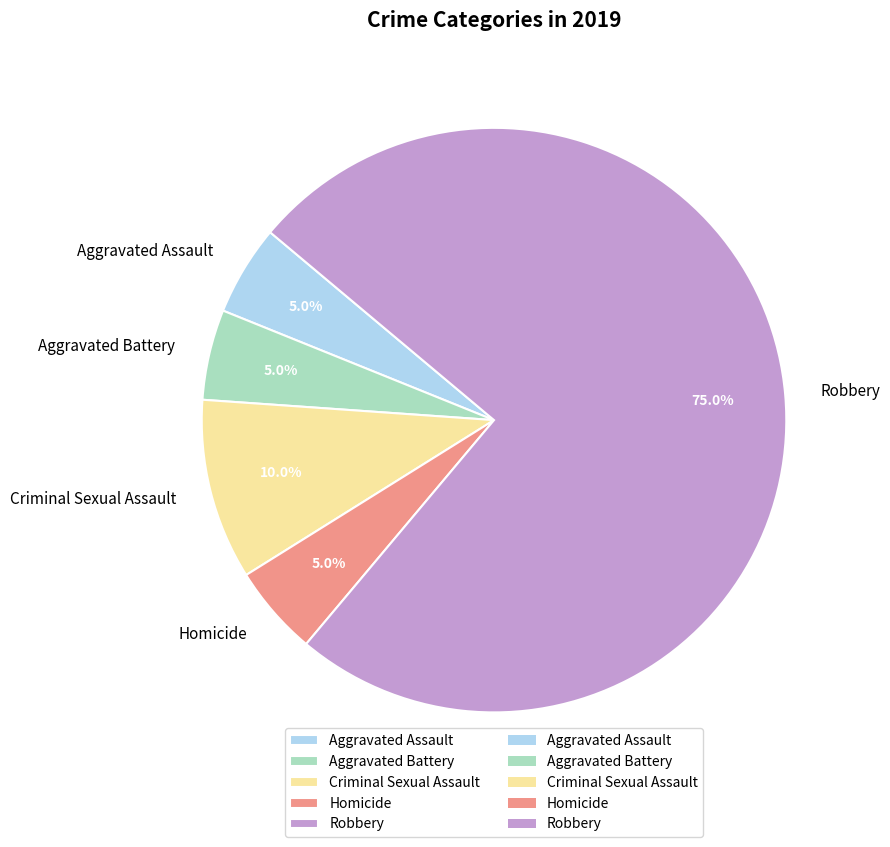

Which slice is the largest?

Robbery